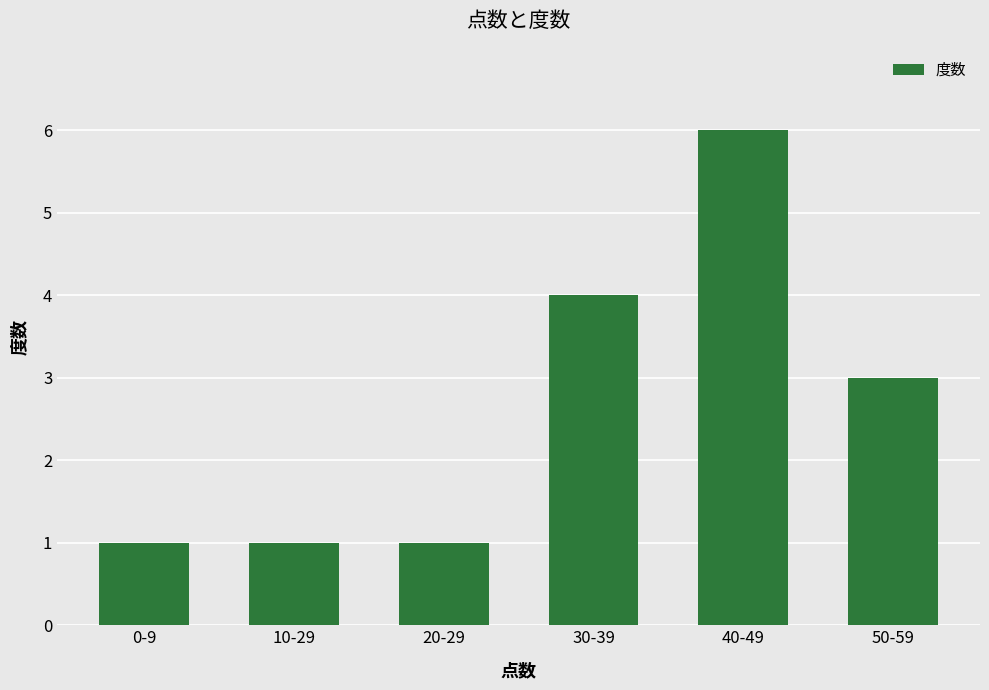

At which category does the chart reach its peak across all series?

40-49